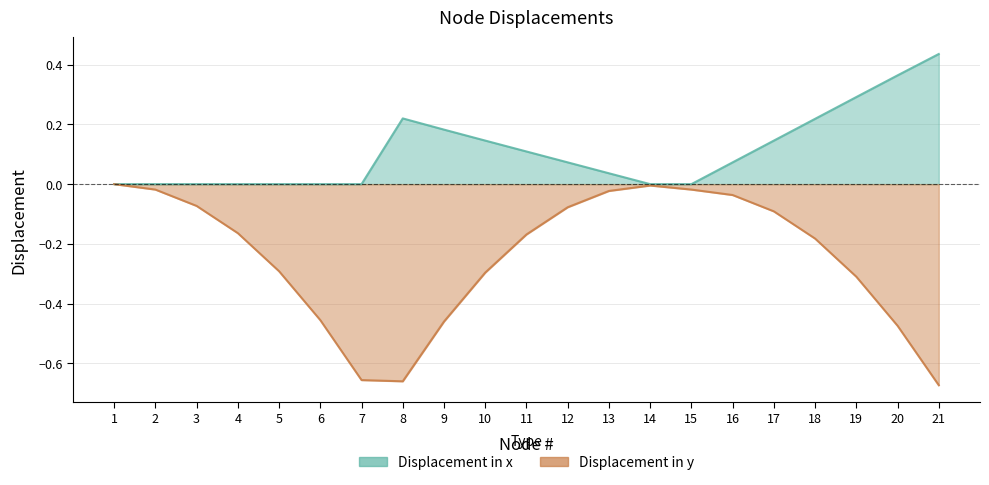

Rank the series by their maximum value, from lowest to highest.

Displacement in y, Displacement in x